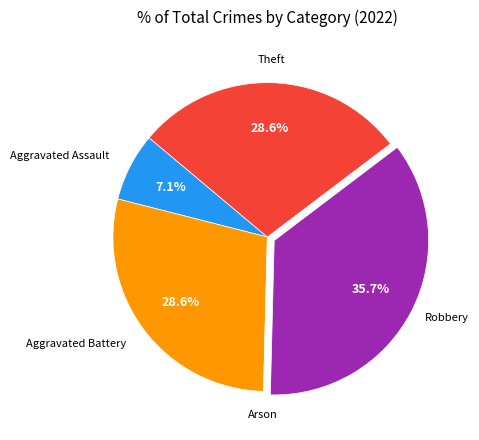

Is there any slice that represents more than half of the pie?

No